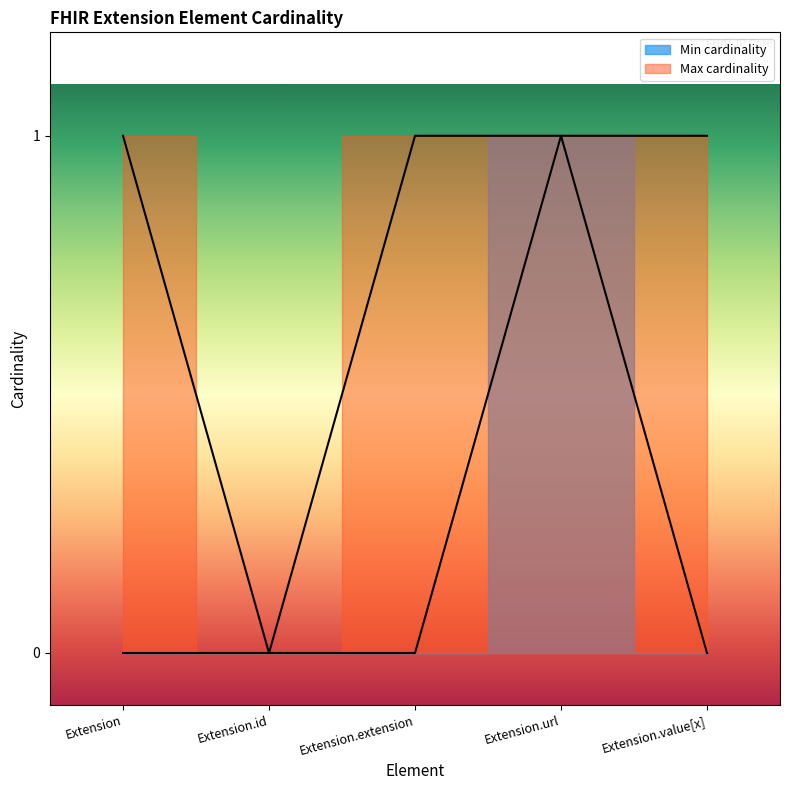

Which has a higher value, Extension.value[x] or Extension.url?

Extension.url